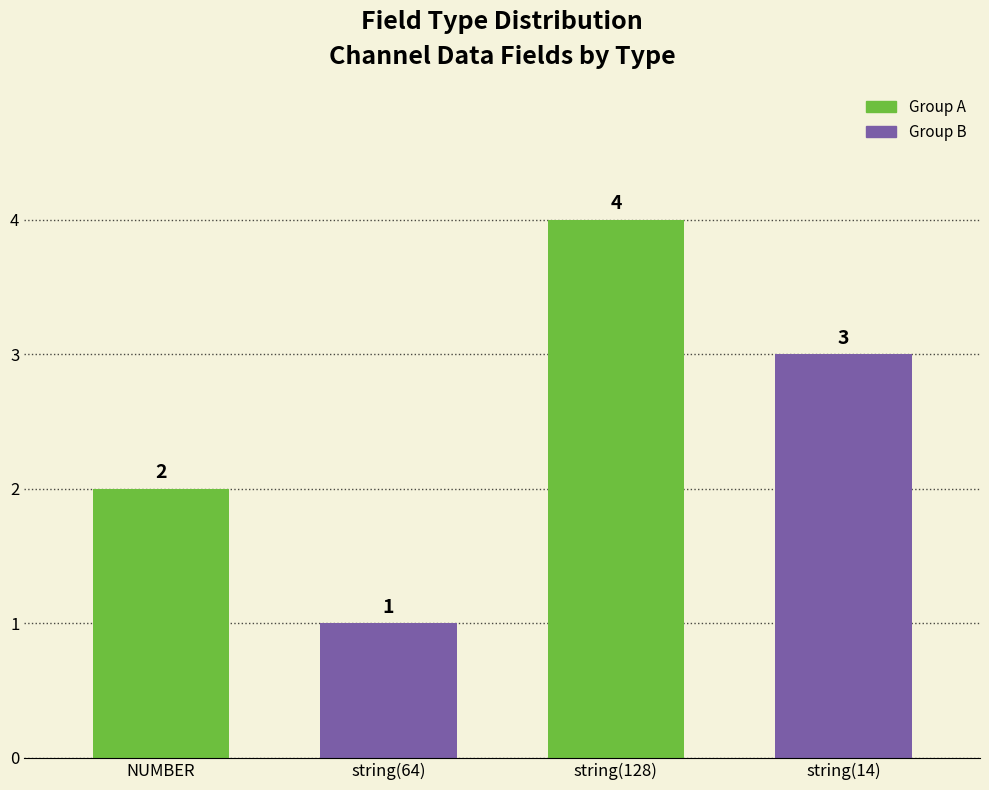

What position from the right is string(14)?

1